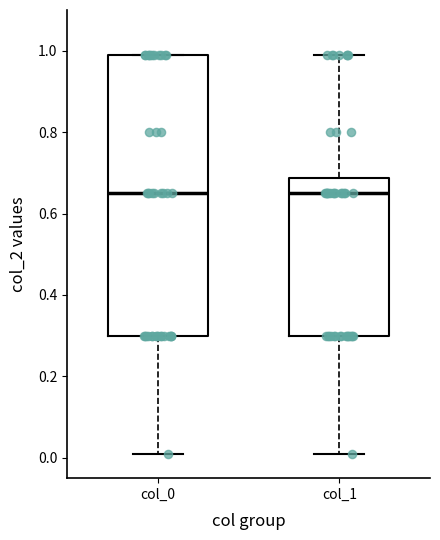

Reading left to right, read every box against the y-axis: the position of its median line, the range the box covers, and the ends of its whiskers. The values are not printed on the chart, so give them approximately, as read against the axis.

col_0: median 0.66, box 0.30 to 1.00, whiskers 0.02 to 1.00
col_1: median 0.66, box 0.30 to 0.68, whiskers 0.02 to 1.00